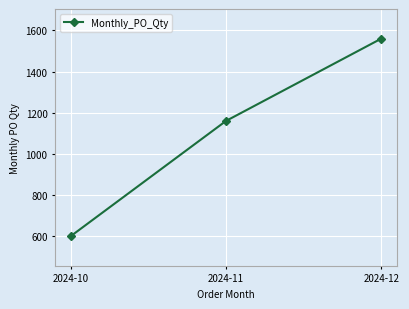

What is the average value?

1107